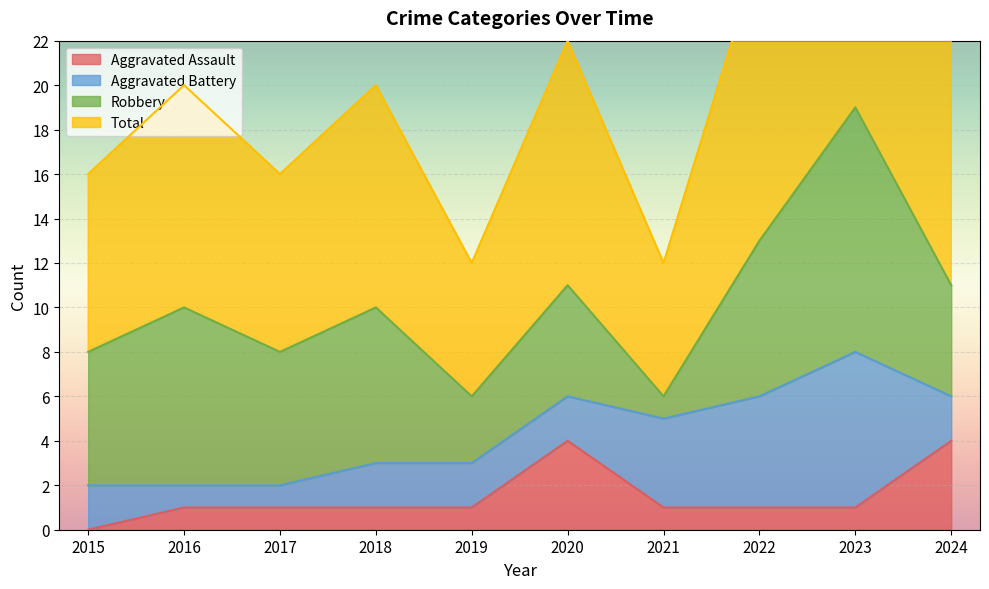

At which label does Aggravated Assault reach its minimum?

2015